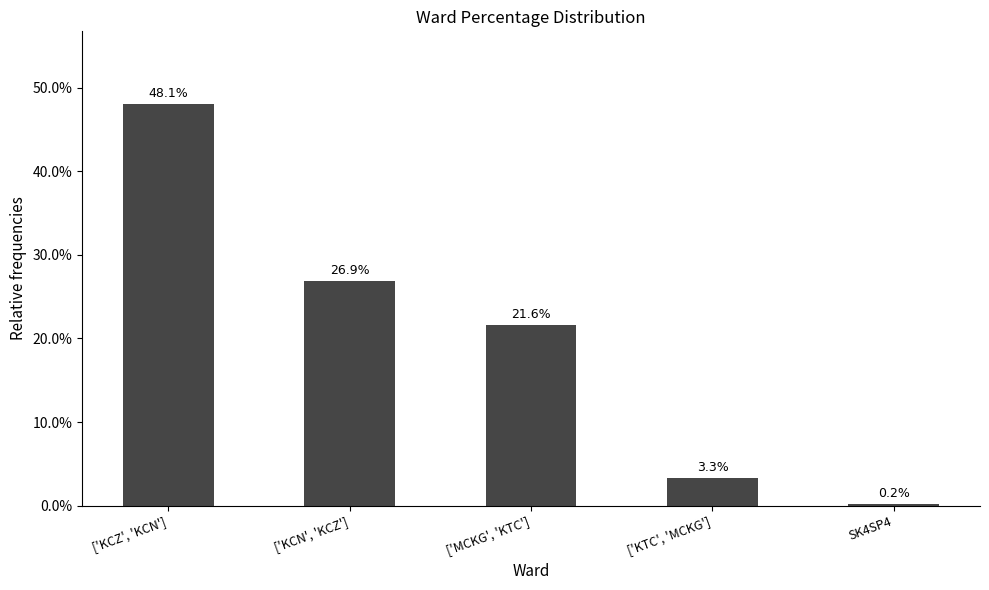

Which category has the highest value across all series?

['KCZ', 'KCN']